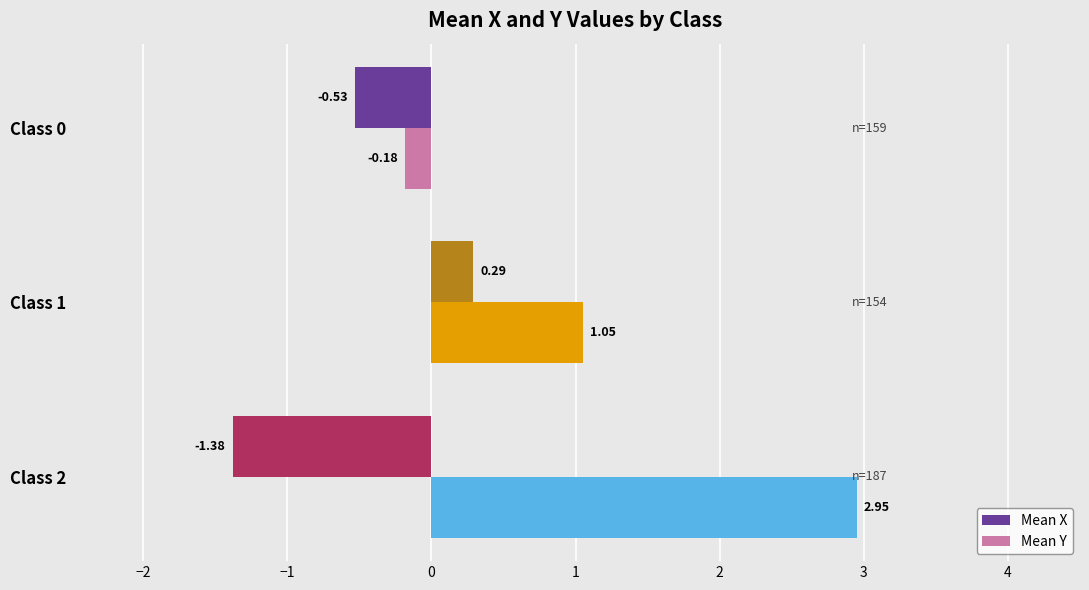

Which series changed the most between Class 2 and Class 1?

Mean Y